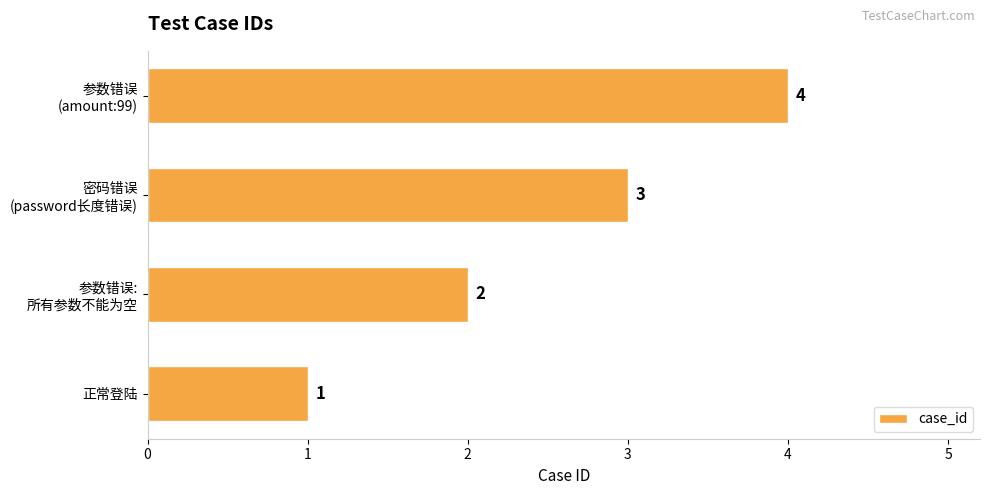

List the labels in order of value, largest first.

参数错误
(amount:99), 密码错误
(password长度错误), 参数错误:
所有参数不能为空, 正常登陆